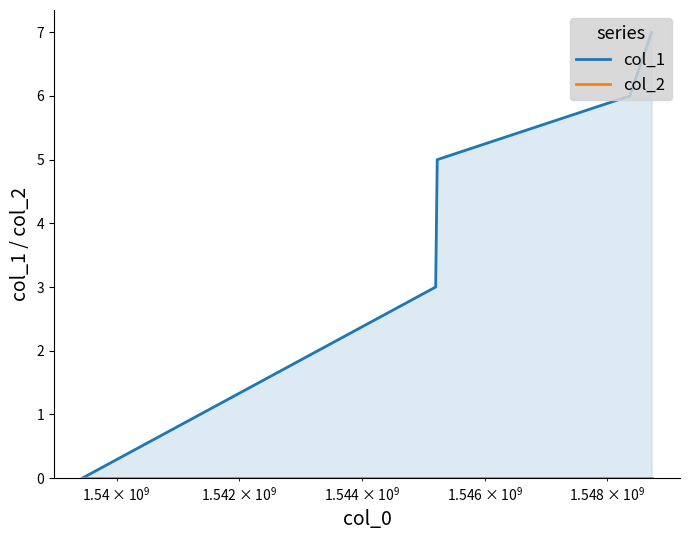

What are all the series names shown in the legend?

col_1, col_2